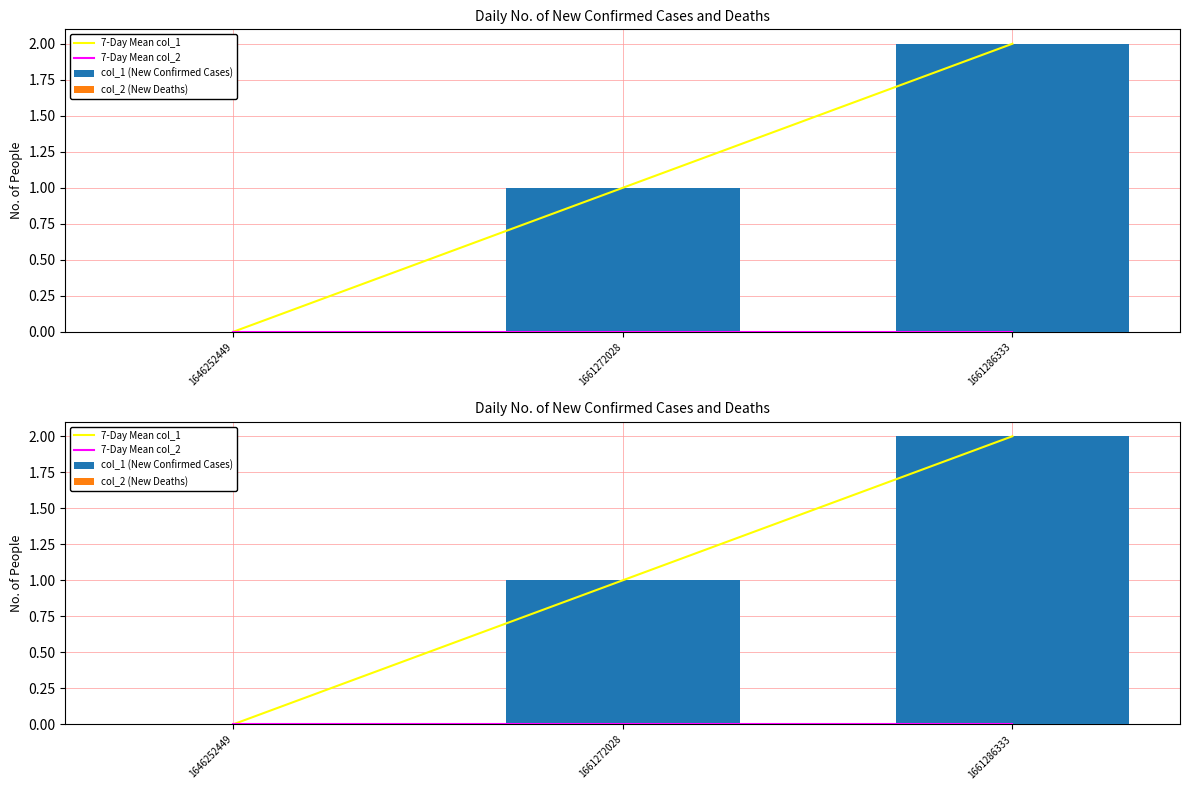

What is the spread (max minus min) of values at 1661272028?

1